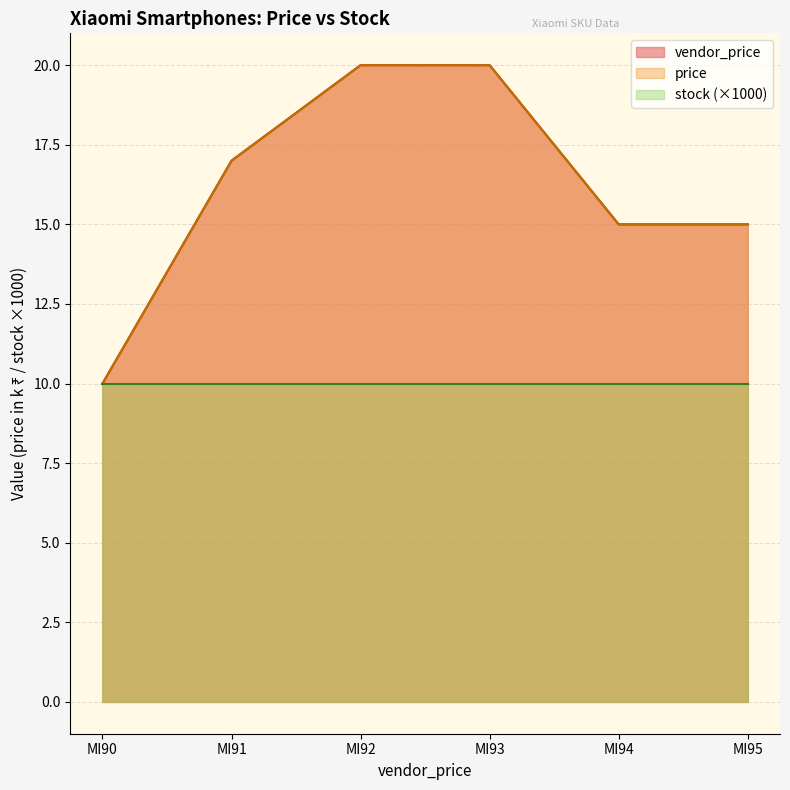

Which category has the lowest value in the vendor_price series?

MI90